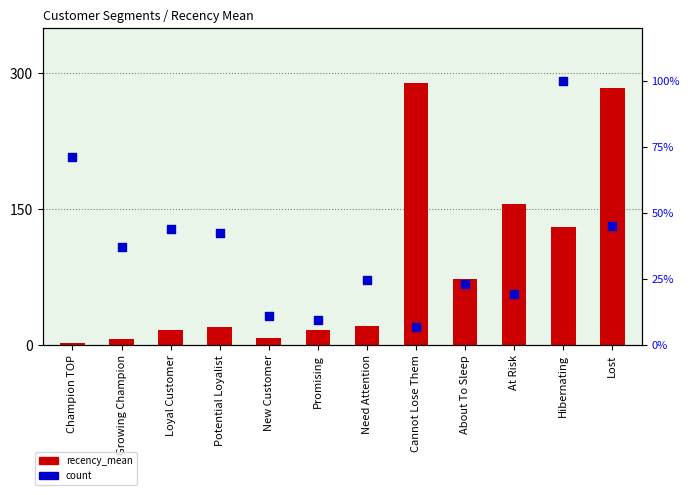

Is the value of count at At Risk greater than the value of recency_mean at Champion TOP?

Yes